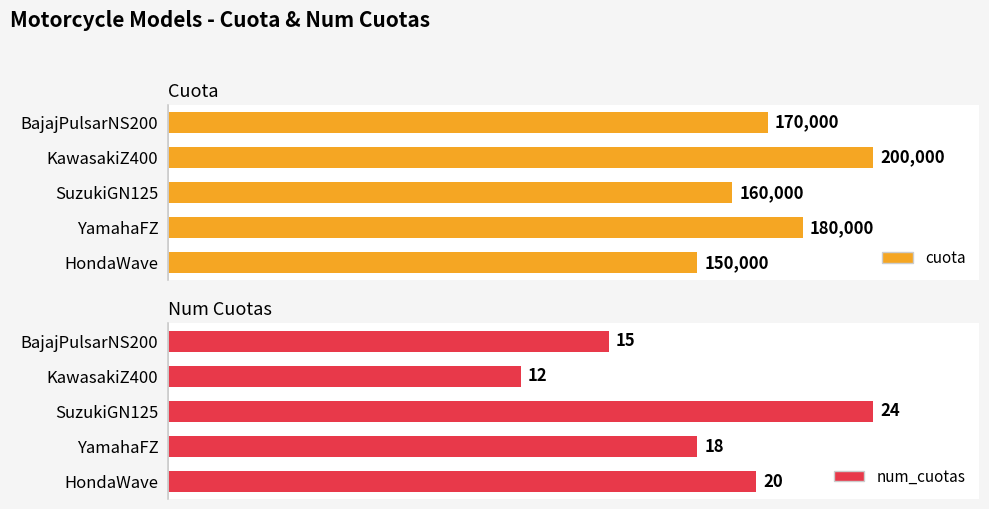

What is the value of the cuota bar at the 5th from the left?

170000